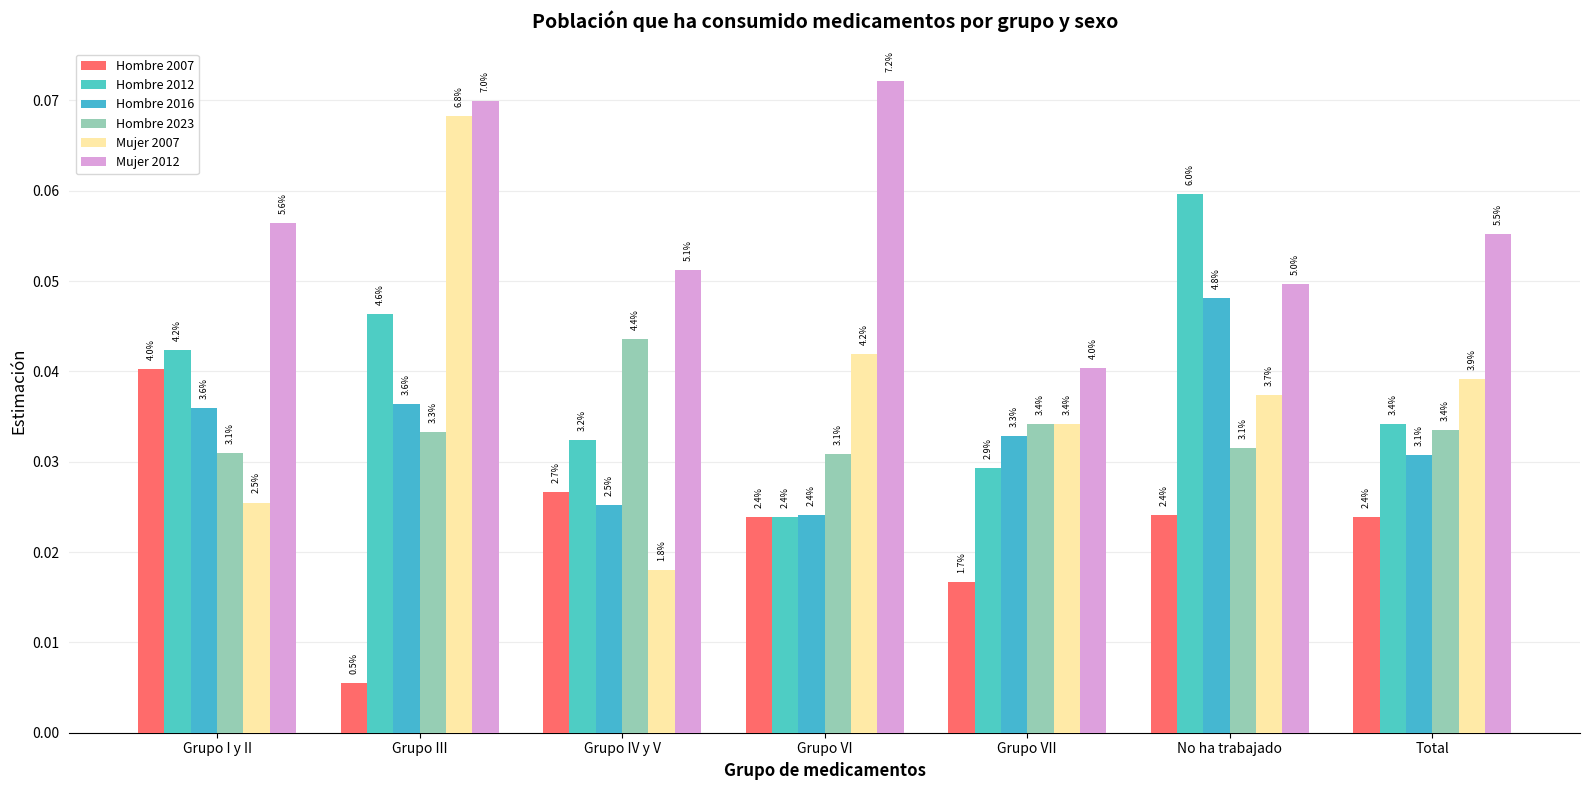

List the labels in order of Mujer 2007 value, smallest first.

Grupo IV y V, Grupo I y II, Grupo VII, No ha trabajado, Total, Grupo VI, Grupo III